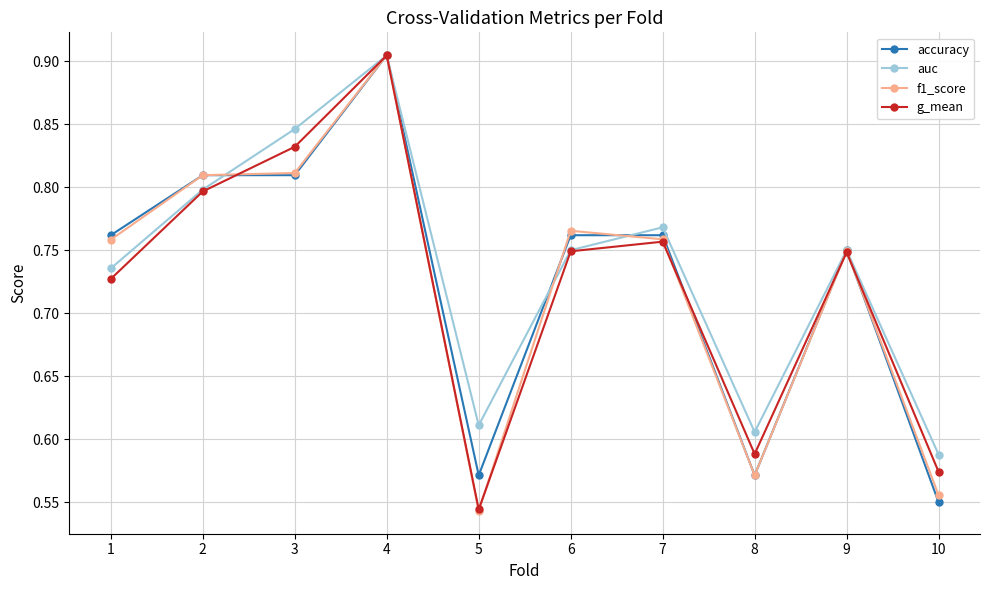

Is the value of accuracy at 10 greater than the value of f1_score at 4?

No